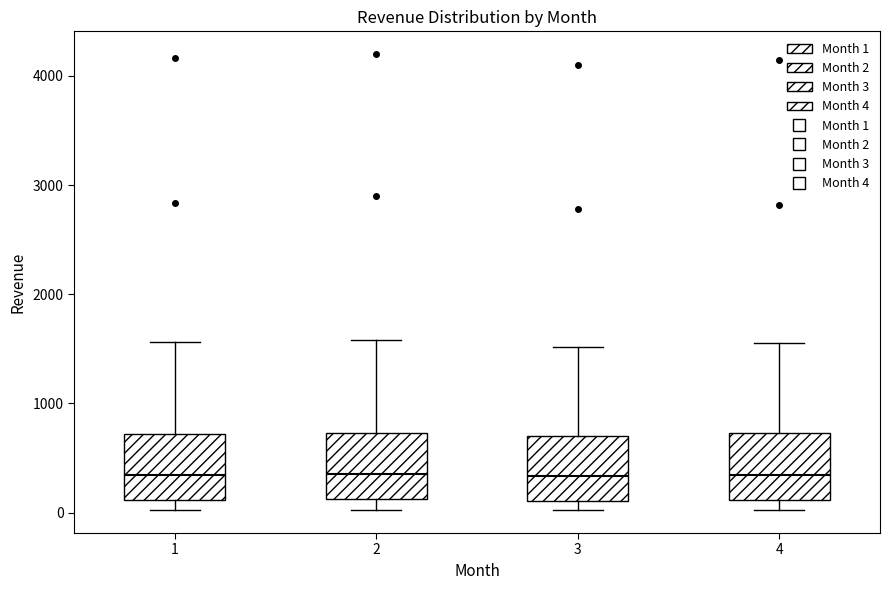

Reading left to right, read every box against the y-axis: the position of its median line, the range the box covers, and the ends of its whiskers. The values are not printed on the chart, so give them approximately, as read against the axis.

1: median 300, box 100 to 700, whiskers 0 to 1600
2: median 400, box 100 to 700, whiskers 0 to 1600
3: median 300, box 100 to 700, whiskers 0 to 1500
4: median 300, box 100 to 700, whiskers 0 to 1600